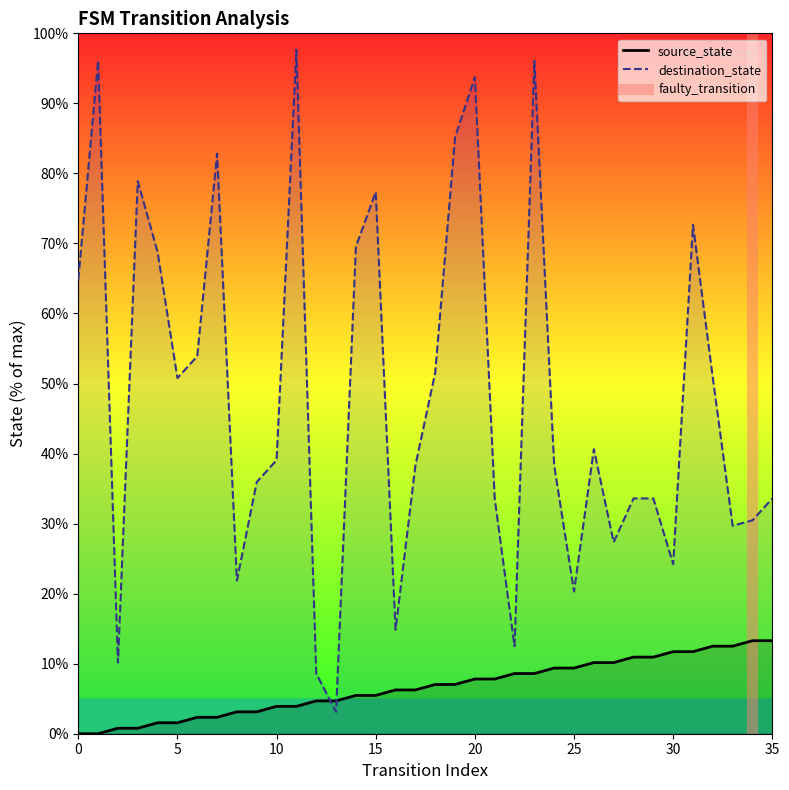

How many values in the source_state series are below 7?

18